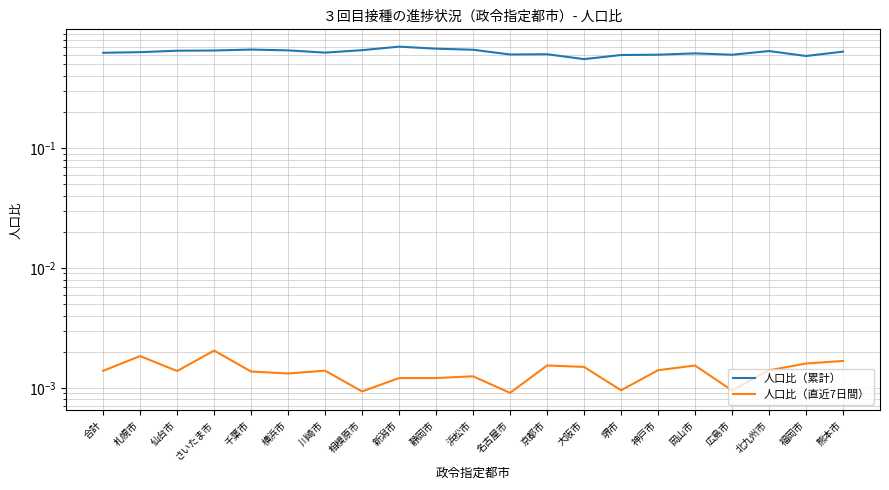

Count the number of data series in this chart.

2